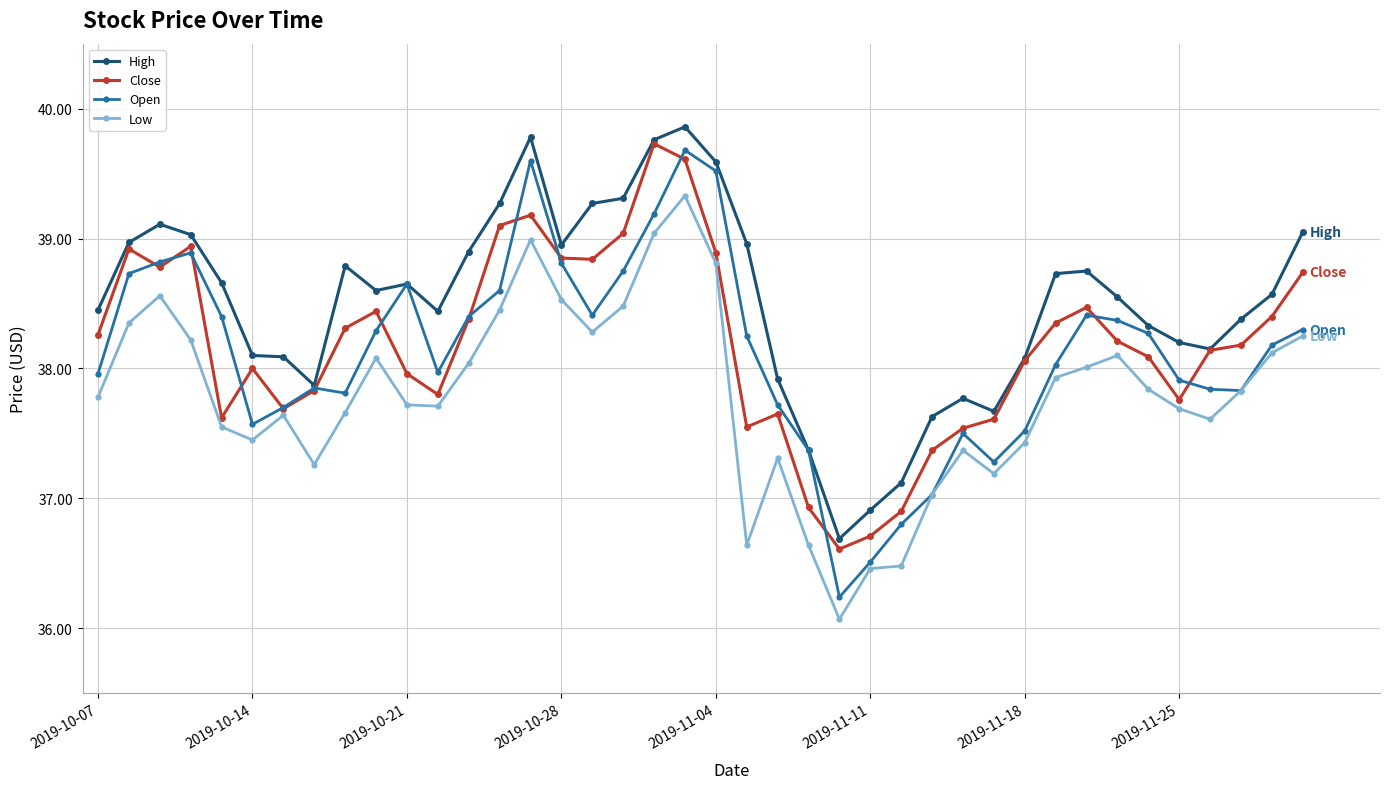

Does the chart have visible grid lines?

Yes